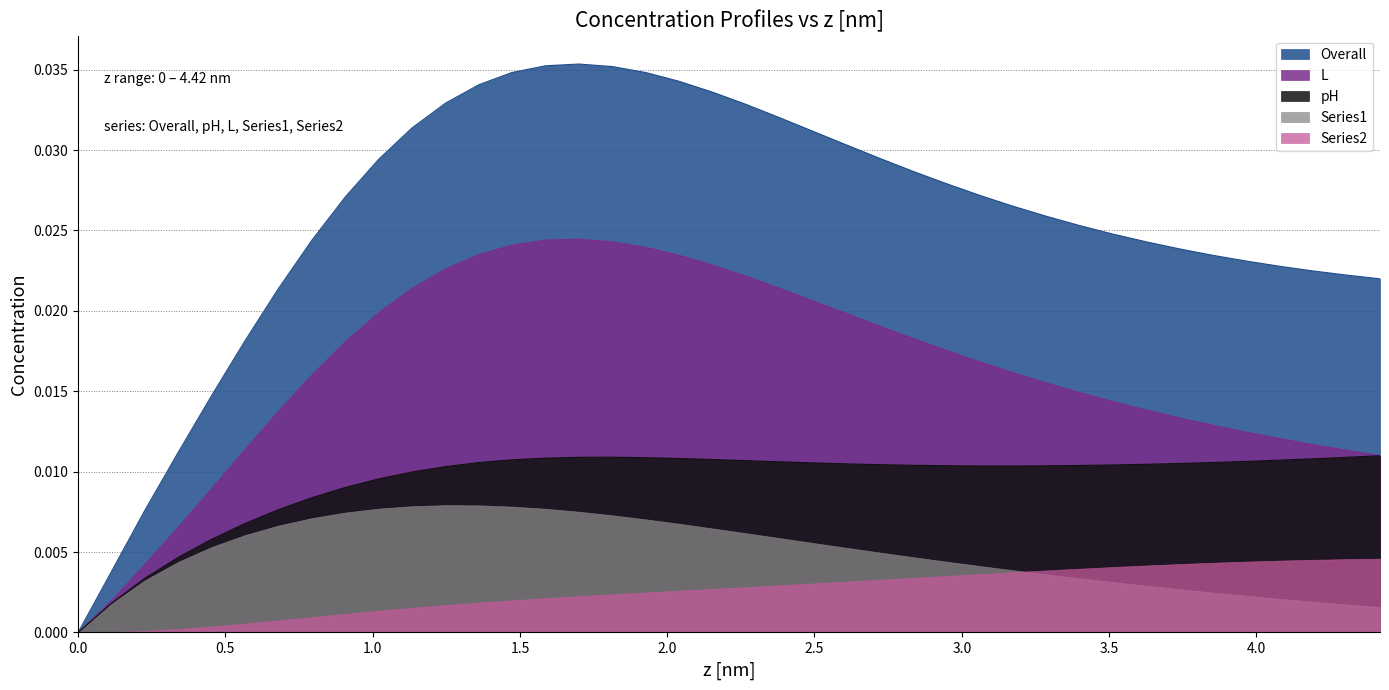

What is the label of the 22nd point from the right?

2.04